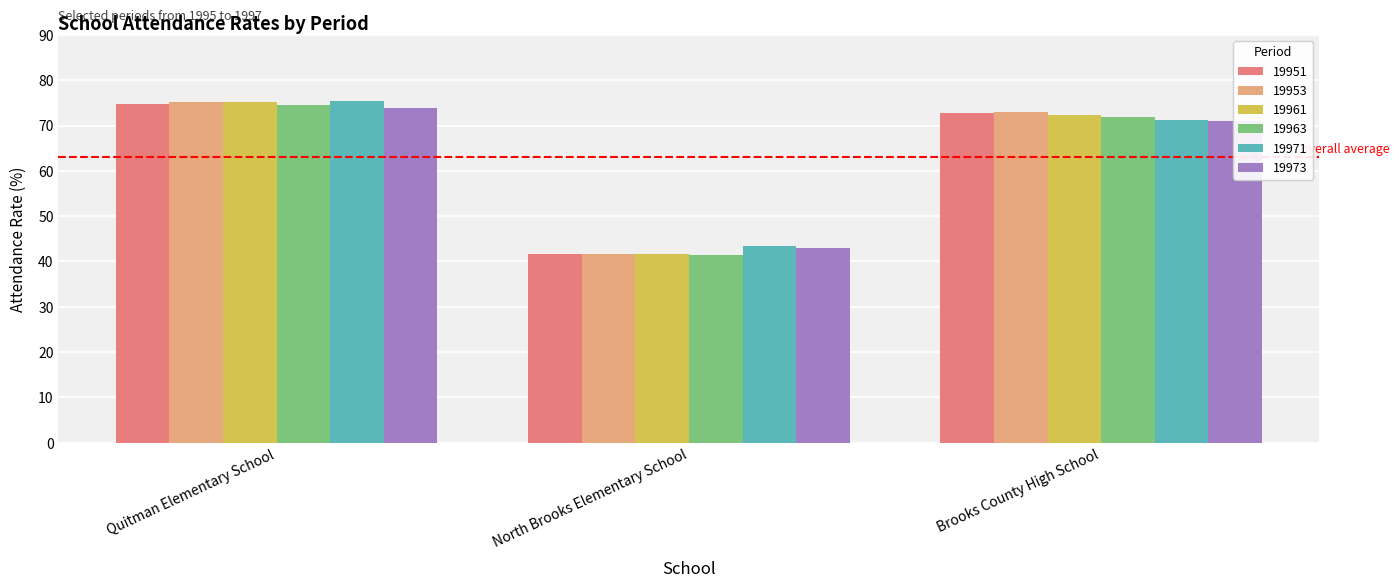

Reading left to right, list all the values displayed in this chart.

19951: 74.8	41.7	72.7
19953: 75.2	41.7	73.0
19961: 75.3	41.6	72.4
19963: 74.5	41.5	71.9
19971: 75.4	43.5	71.2
19973: 74.0	43.1	70.9